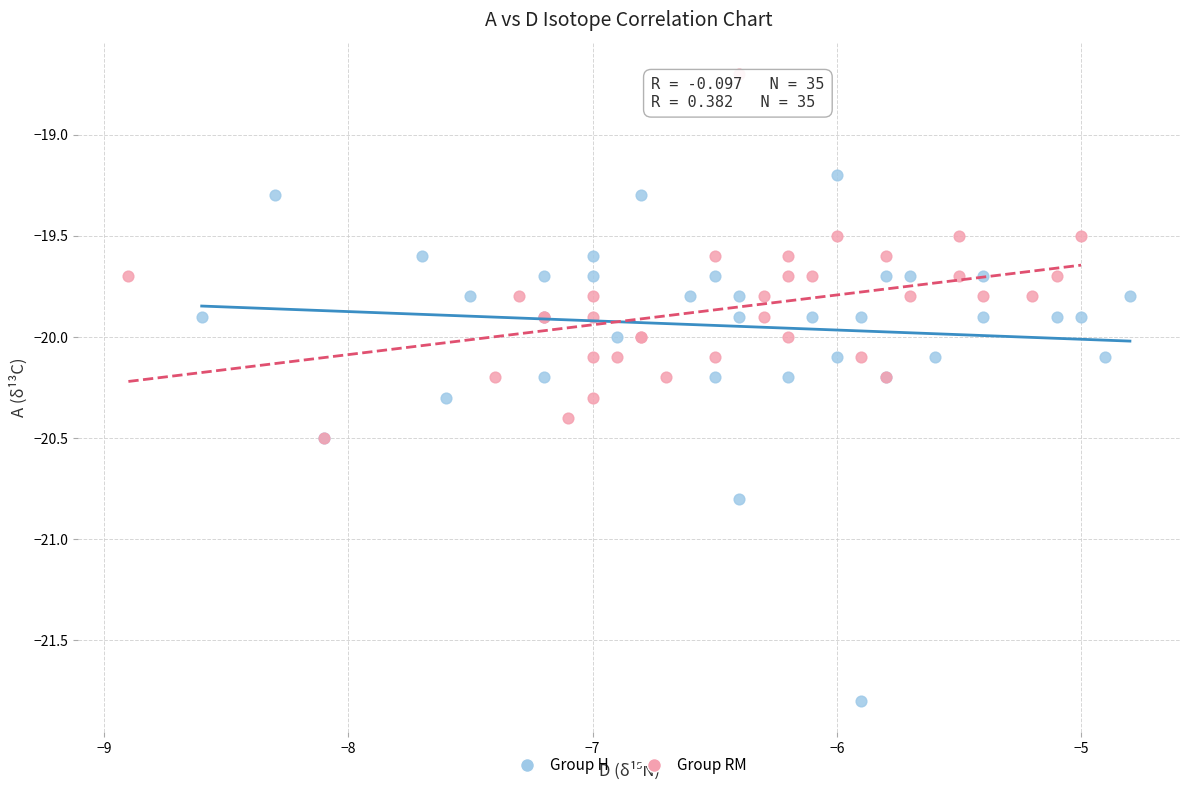

What are all the series names shown in the legend?

Group H, Group RM